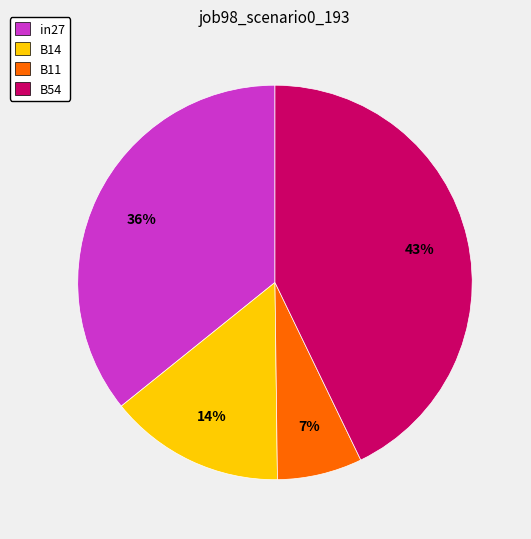

Which category has the biggest portion of the pie?

B54